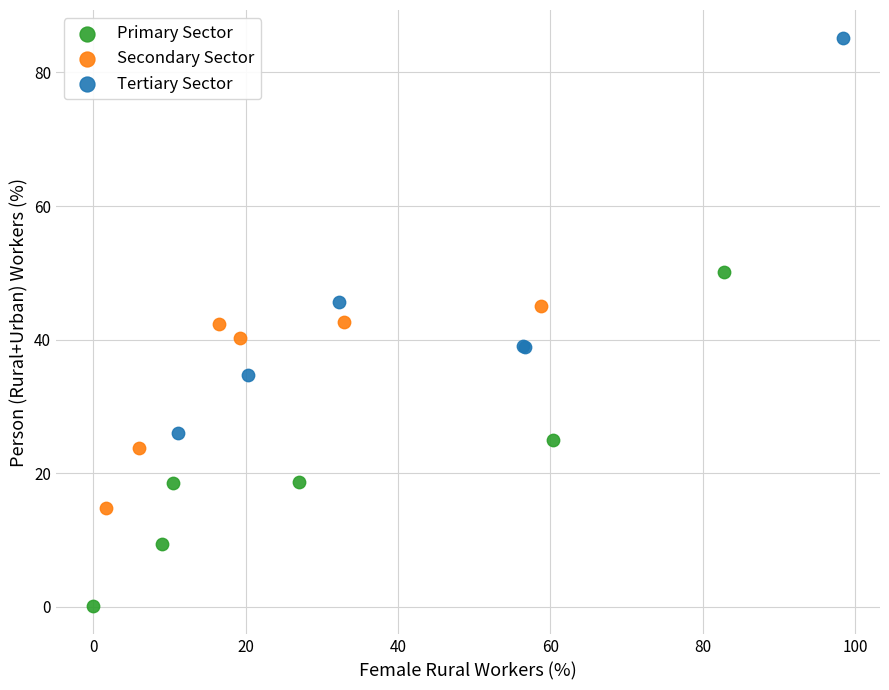

Which series reaches the minimum Y coordinate?

Primary Sector